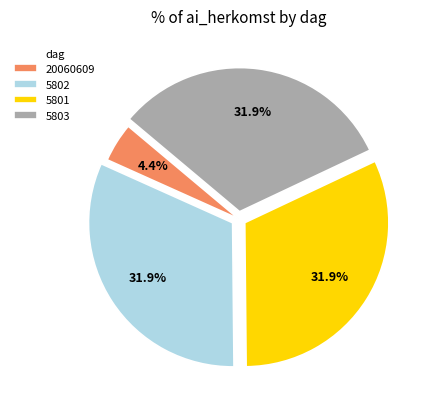

The 5803 slice represents 32% of the pie. True or false?

True